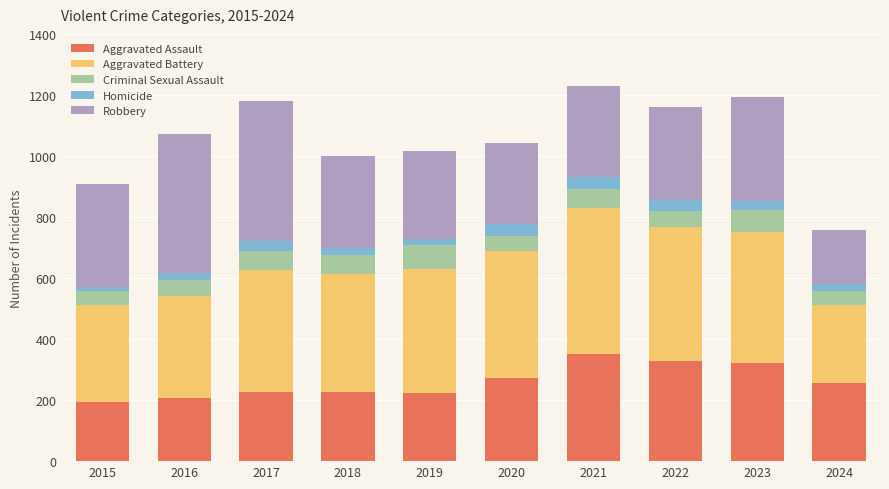

What is the total value across all series at 2017?

1180